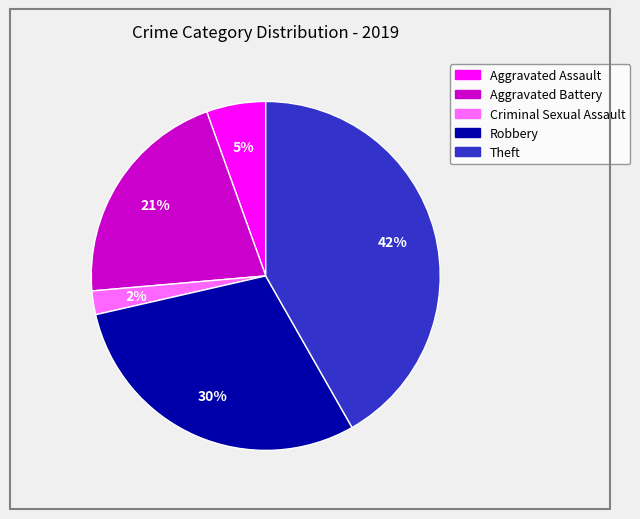

Is it true that Theft is 53% of the pie?

False